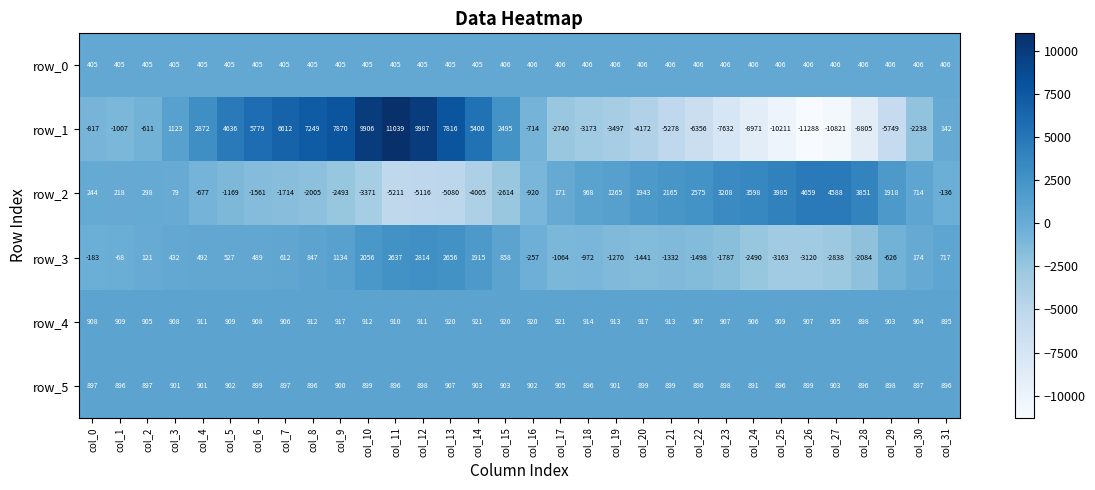

The value of row_5 at col_31 is 896. True or false?

True